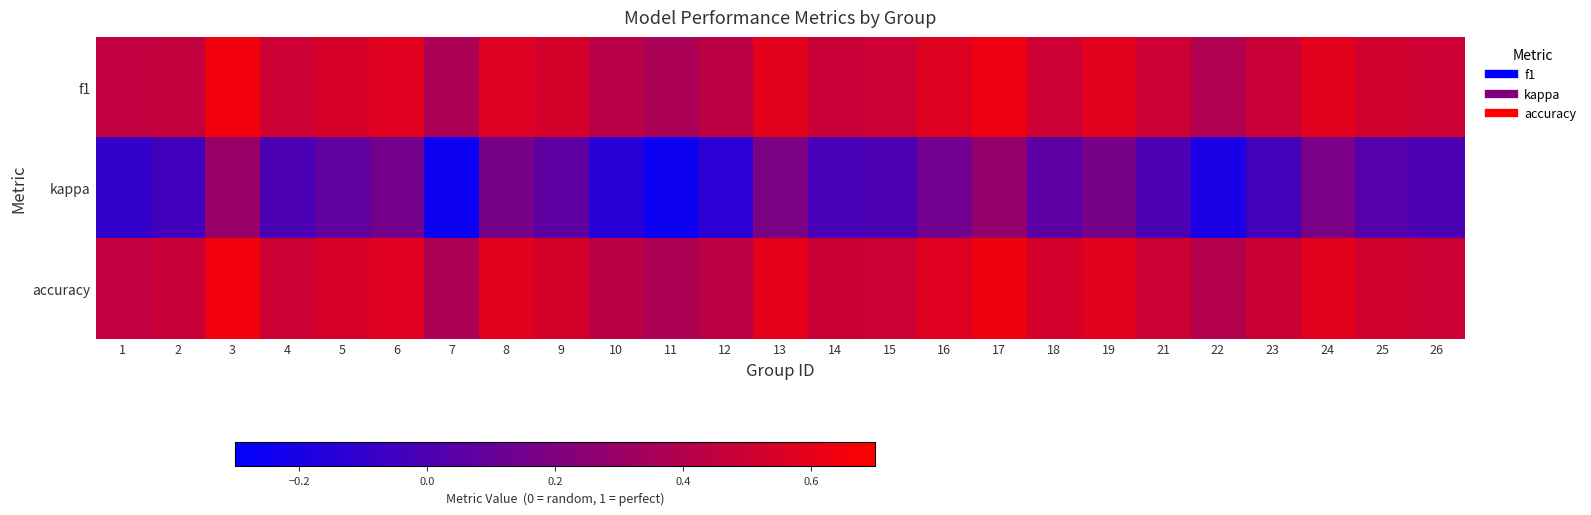

What is the greatest value displayed?

0.6